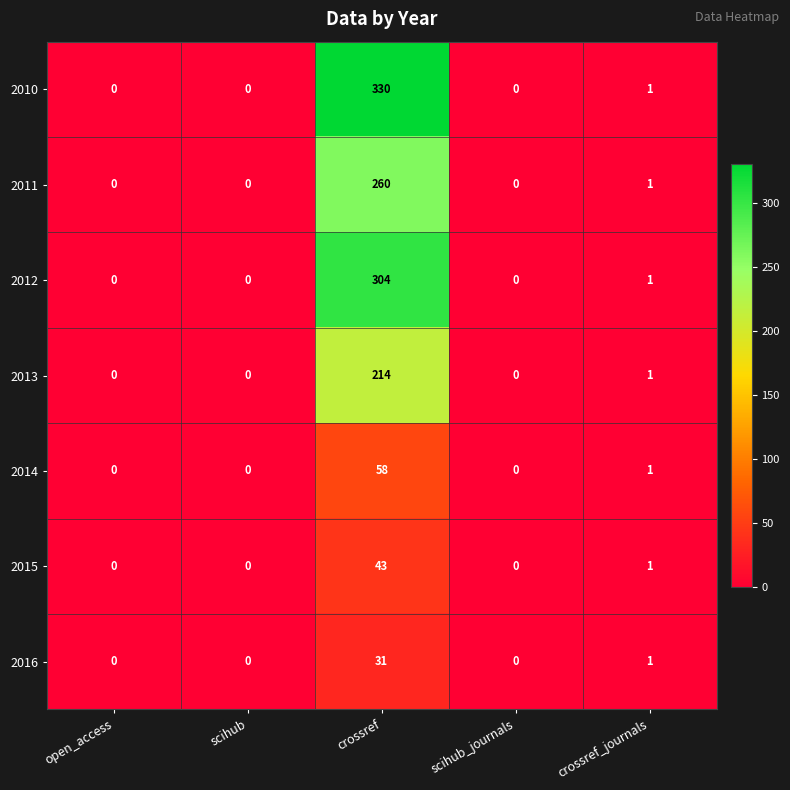

What is the average value of the 2016 series?

6